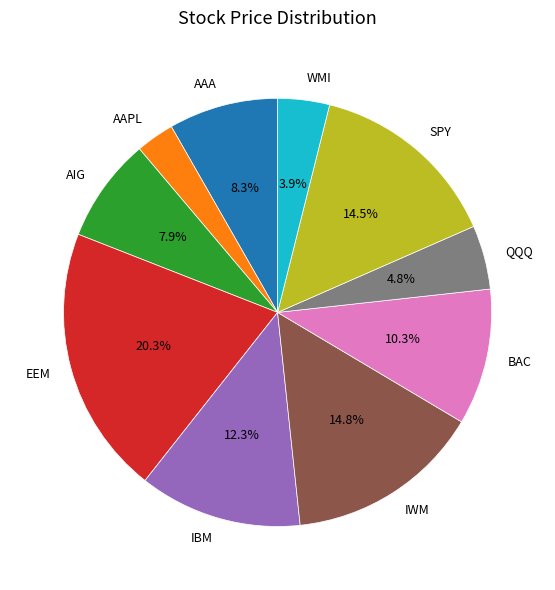

To the nearest percent, what percentage of the pie is BAC?

10%